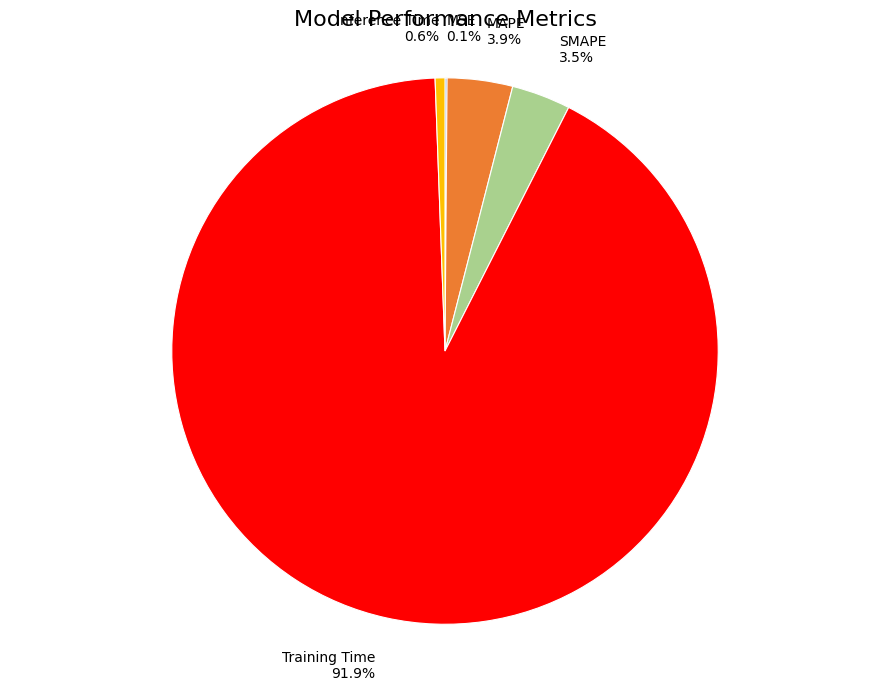

Between MAPE and Inference Time, which is larger?

MAPE